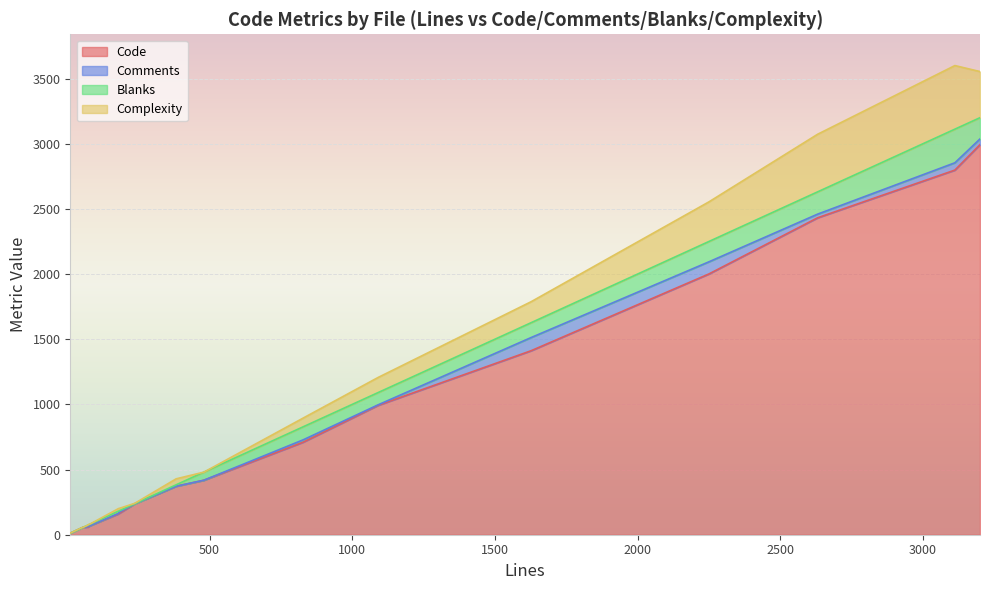

What are all the series names shown in the legend?

Code, Comments, Blanks, Complexity